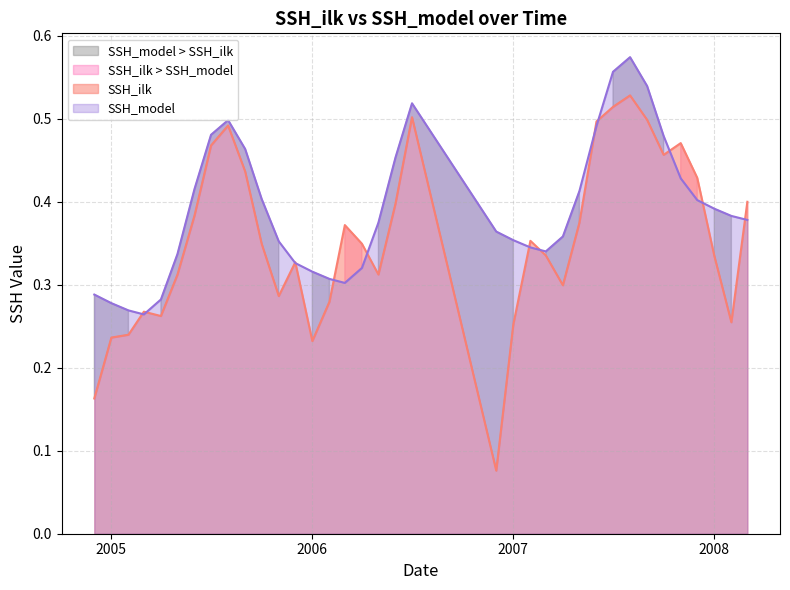

Which category has the highest value across all series?

2007-08-01